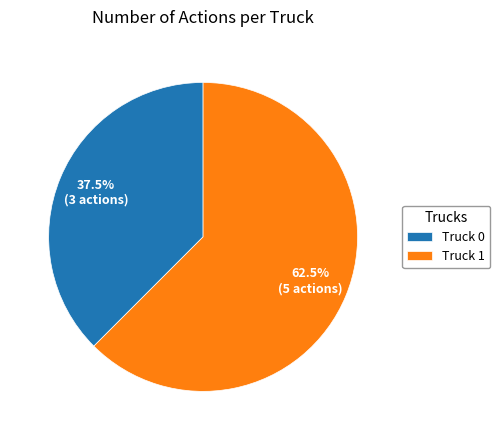

Is there any slice that represents more than half of the pie?

Yes